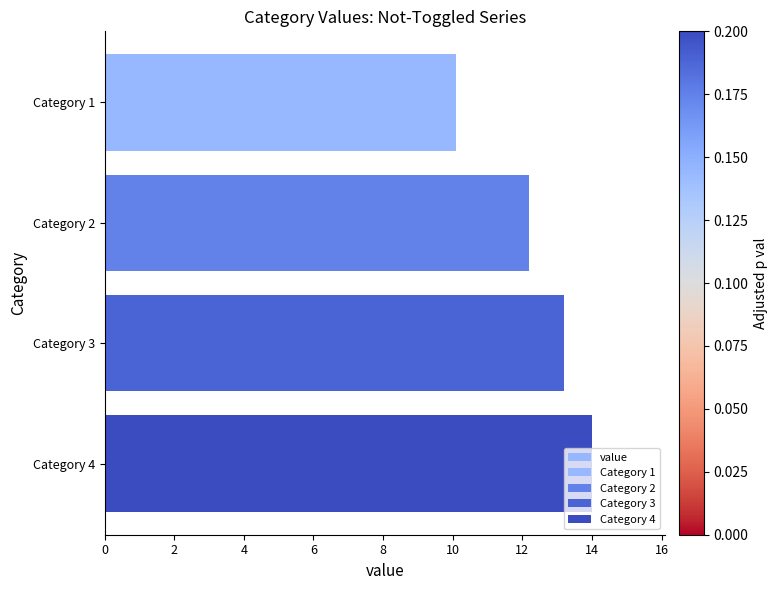

The value at Category 4 is 4.0. True or false?

False